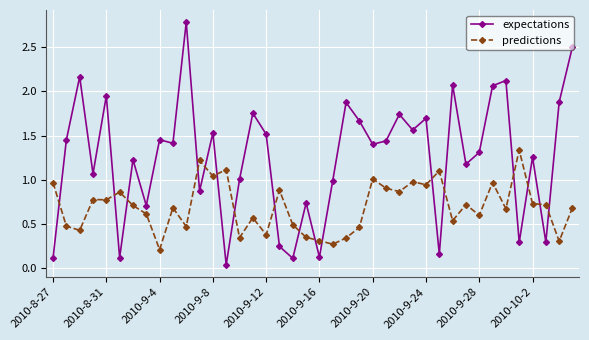

True or false: predictions and expectations cross at least once.

True